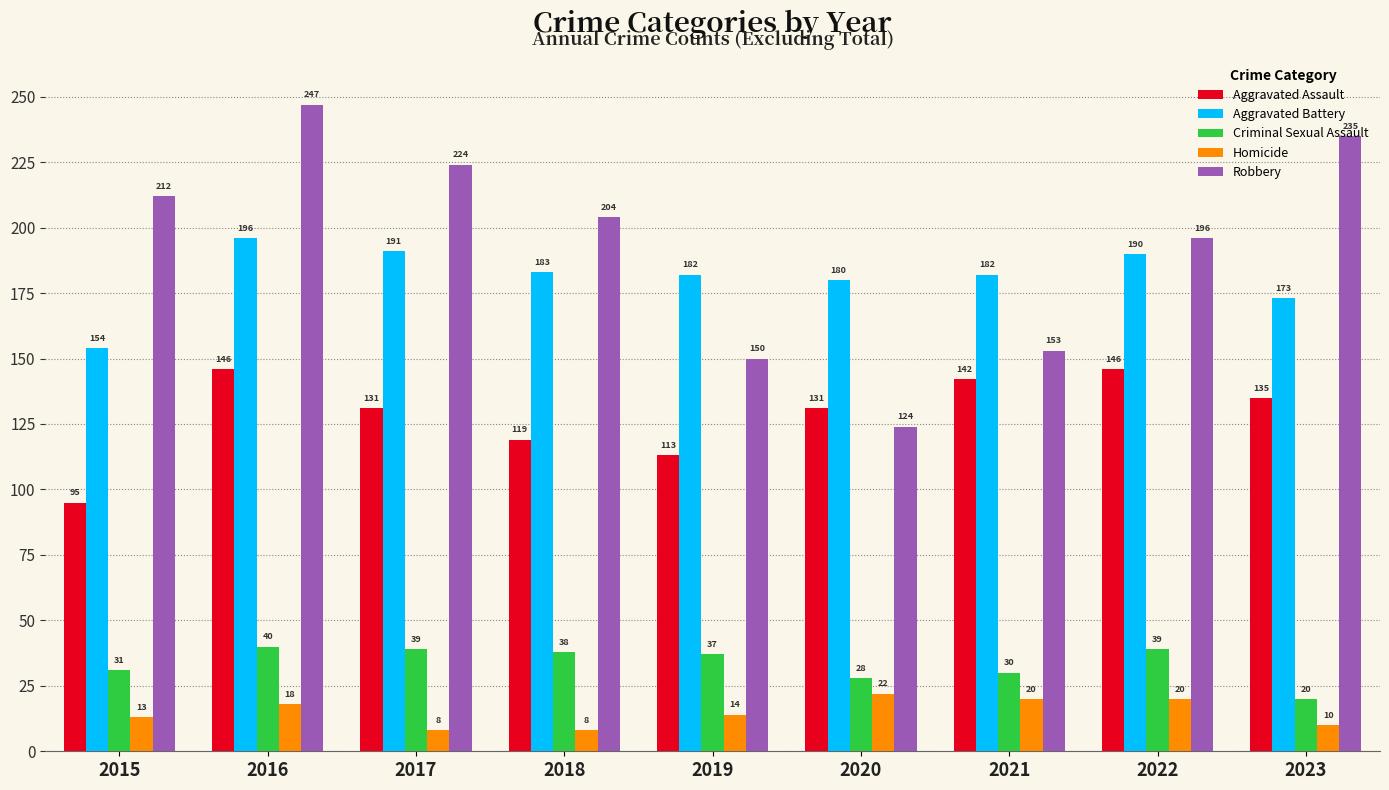

Reading right to left, transcribe all the data shown in this chart.

Aggravated Assault: 2023=135	2022=146	2021=142	2020=131	2019=113	2018=119	2017=131	2016=146	2015=95
Aggravated Battery: 2023=173	2022=190	2021=182	2020=180	2019=182	2018=183	2017=191	2016=196	2015=154
Criminal Sexual Assault: 2023=20	2022=39	2021=30	2020=28	2019=37	2018=38	2017=39	2016=40	2015=31
Homicide: 2023=10	2022=20	2021=20	2020=22	2019=14	2018=8	2017=8	2016=18	2015=13
Robbery: 2023=235	2022=196	2021=153	2020=124	2019=150	2018=204	2017=224	2016=247	2015=212